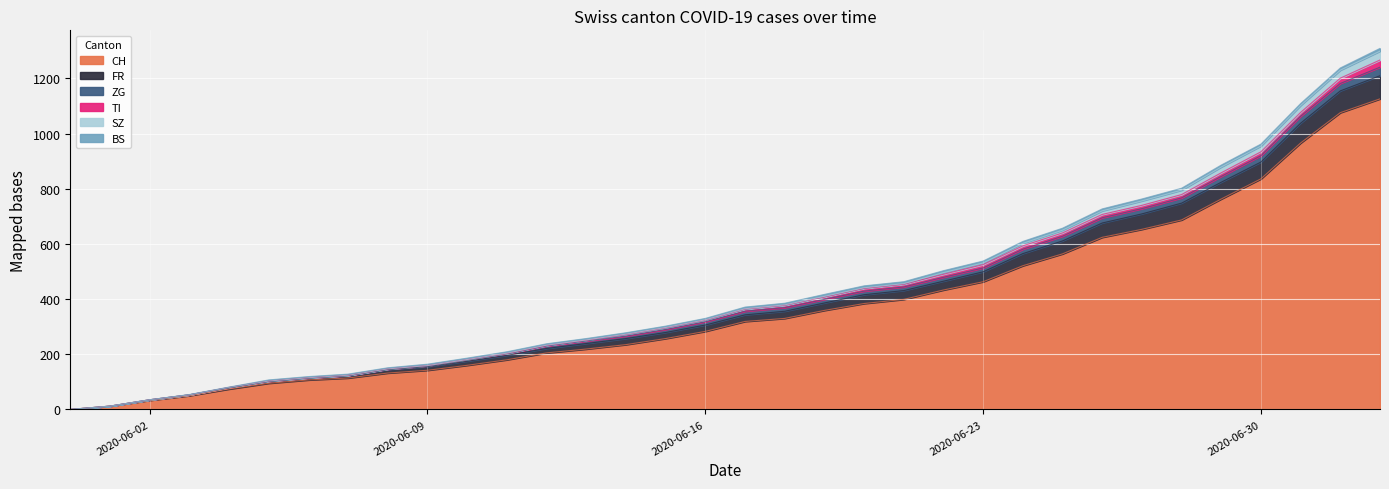

True or false: SZ and FR intersect in this chart.

False